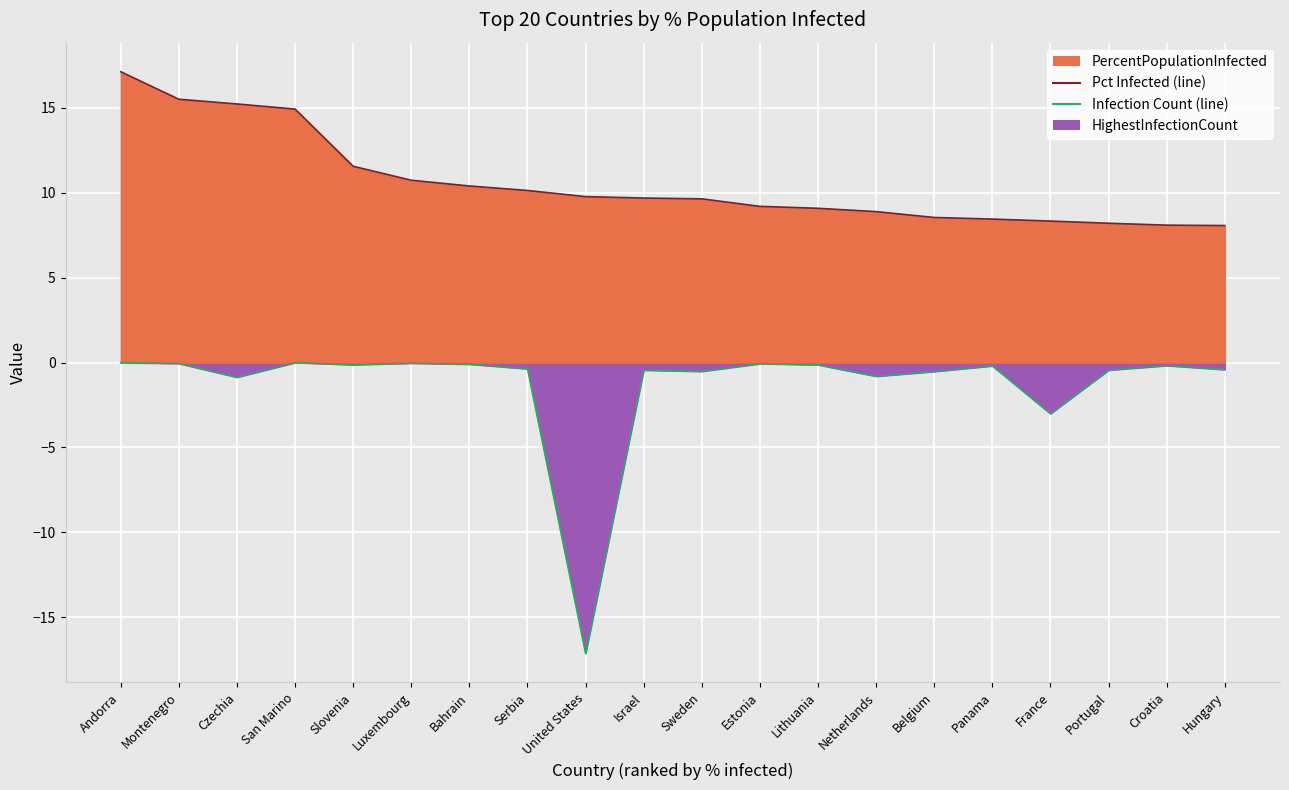

The value of PercentPopulationInfected at Portugal is 8.2. True or false?

True